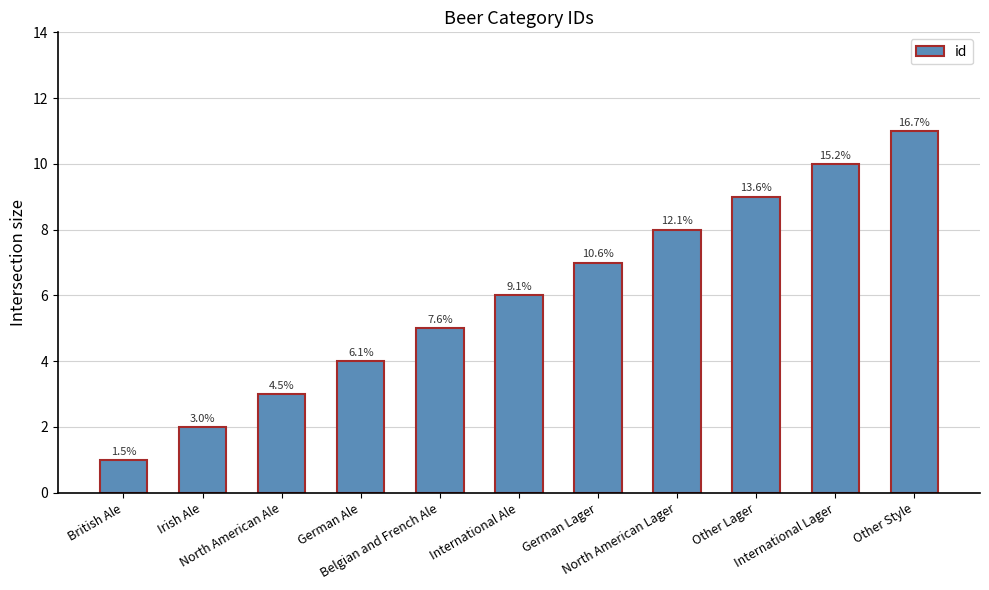

How many bars are there in total?

11